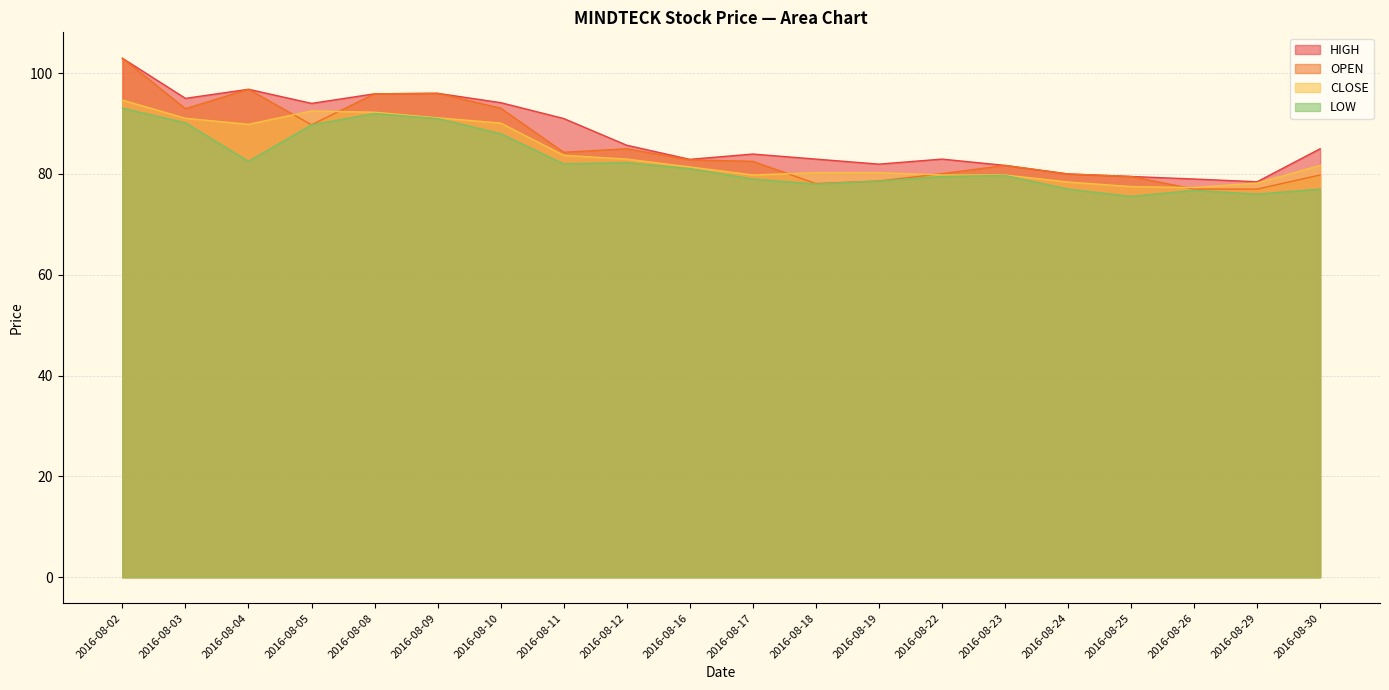

True or false: LOW has more than 2 interior local peaks.

True